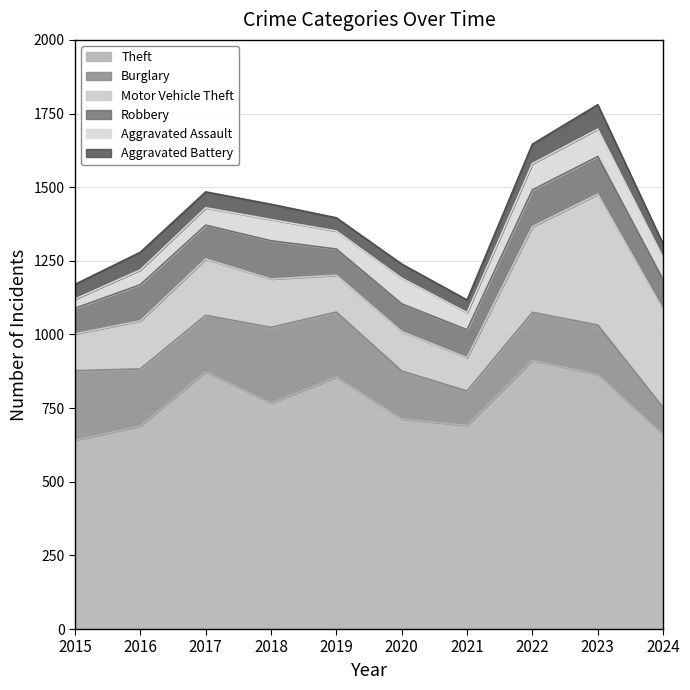

How many interior local valleys does the Robbery series have?

2